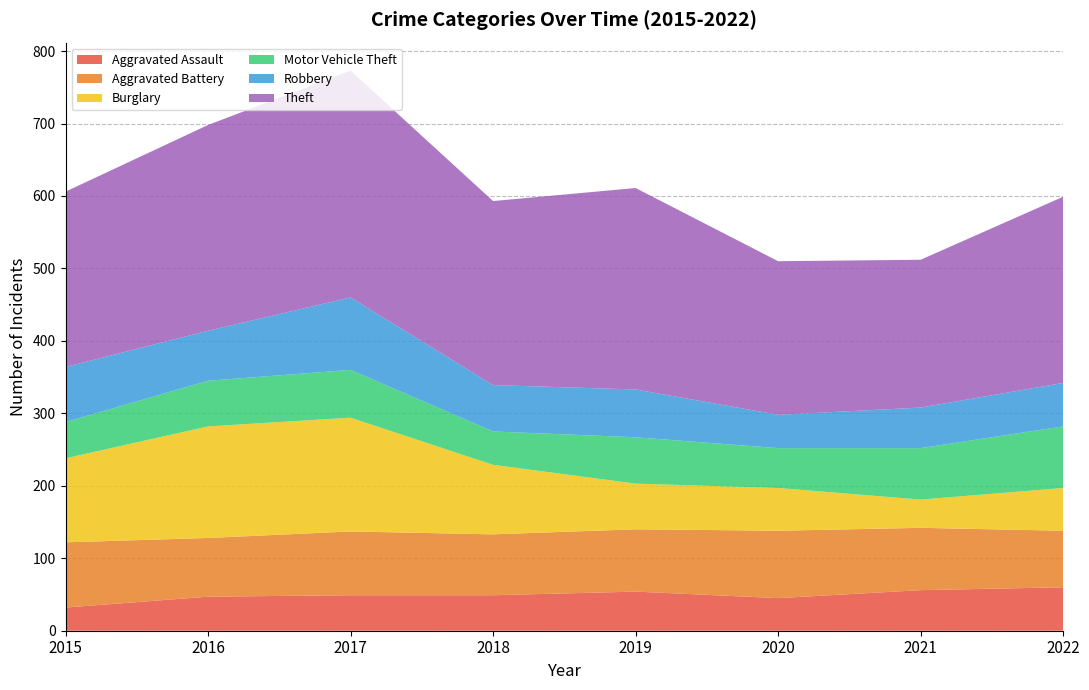

Reading right to left, extract all data points from this chart.

Aggravated Assault: 60	56	45	54	49	49	47	32
Aggravated Battery: 78	86	93	86	84	88	81	90
Burglary: 59	39	59	63	96	157	154	116
Motor Vehicle Theft: 85	71	55	64	46	66	63	50
Robbery: 60	56	46	66	64	100	69	76
Theft: 257	204	212	278	254	313	284	242